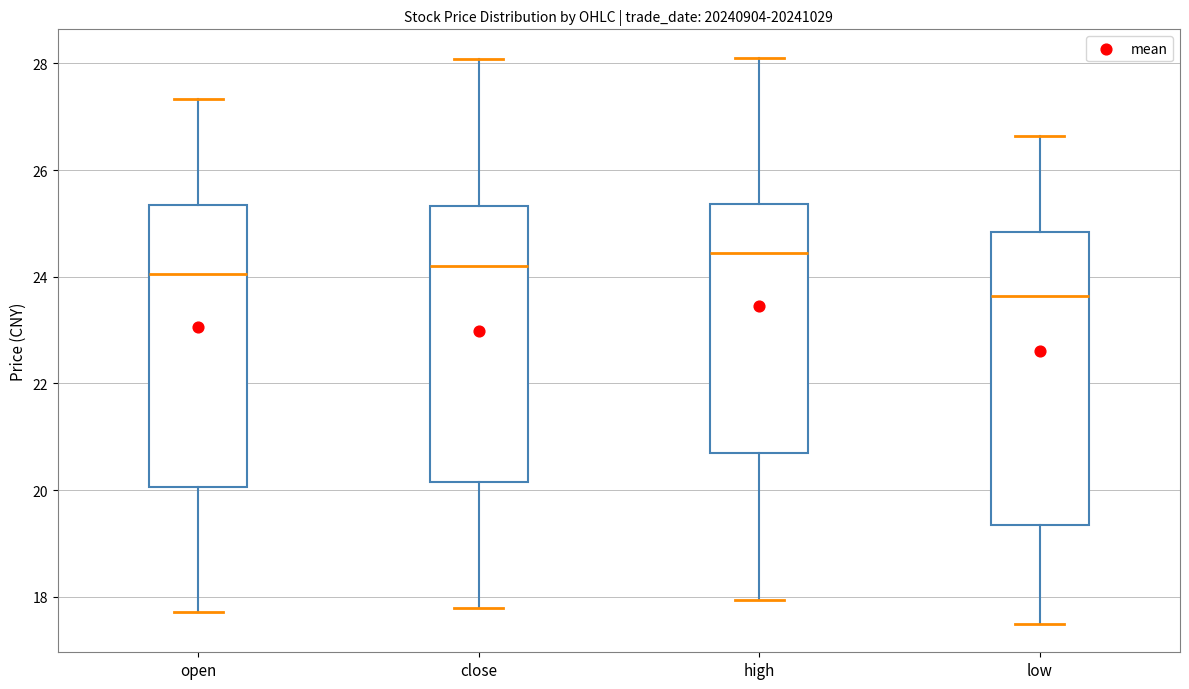

Where does the median line of the box for close sit on the y-axis? The values are not printed on the chart, so give them approximately, as read against the axis.

24.2